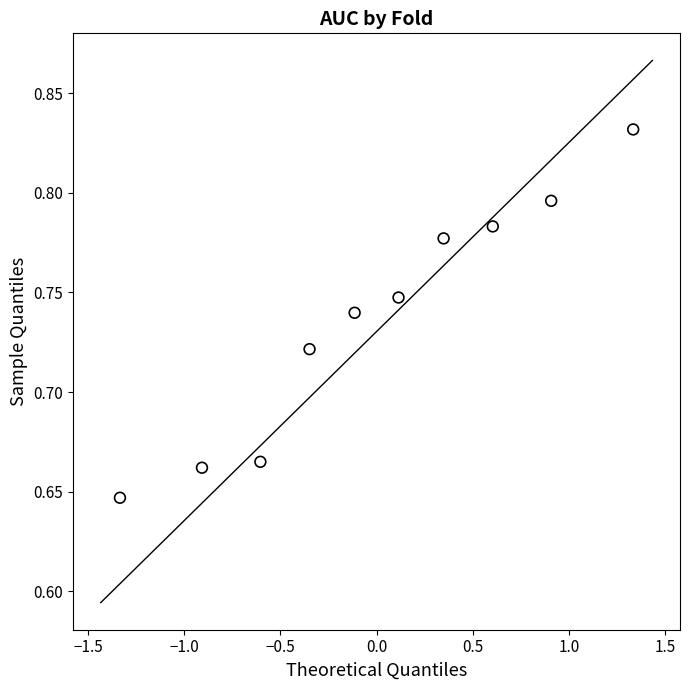

What is the range of X values (max minus min)?

2.7